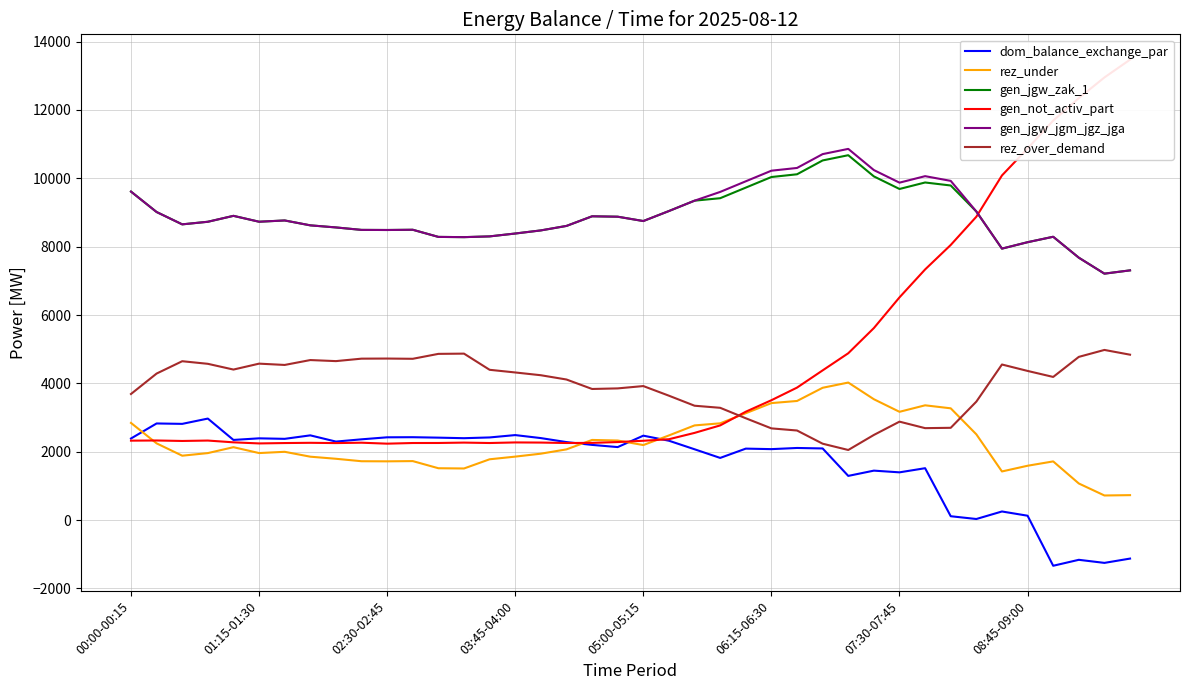

What is the greatest value displayed?

13472